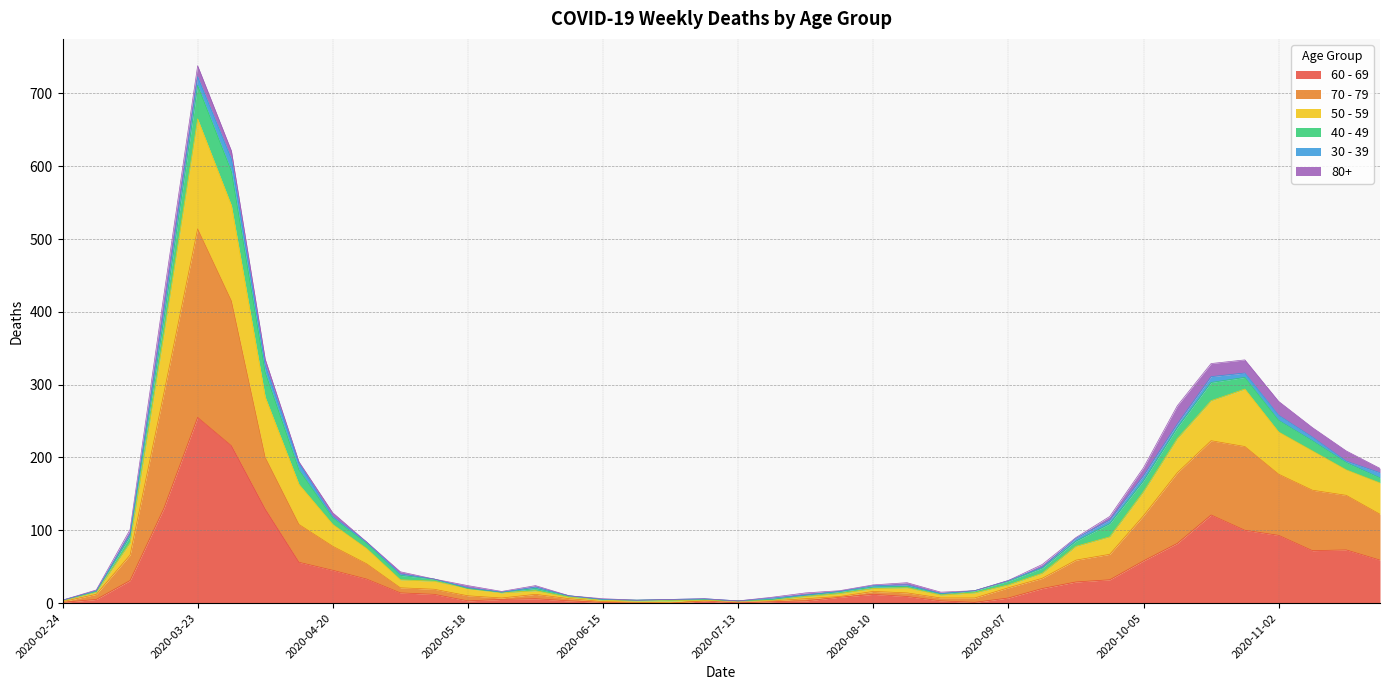

What is the label of the 22nd point from the left?

2020-07-20